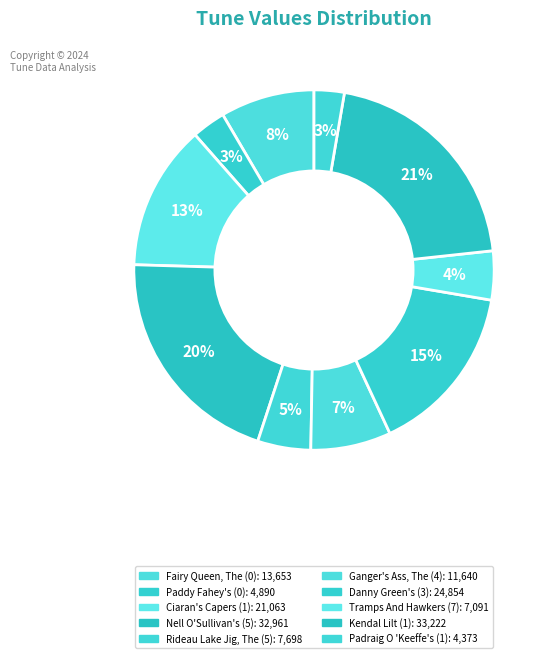

Count the number of slices in the pie.

10